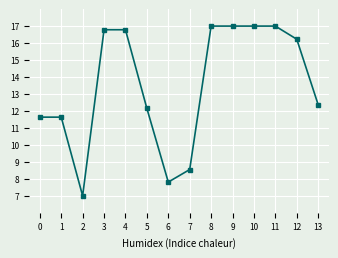

What is the difference between the values at 7 and 12?

7.7